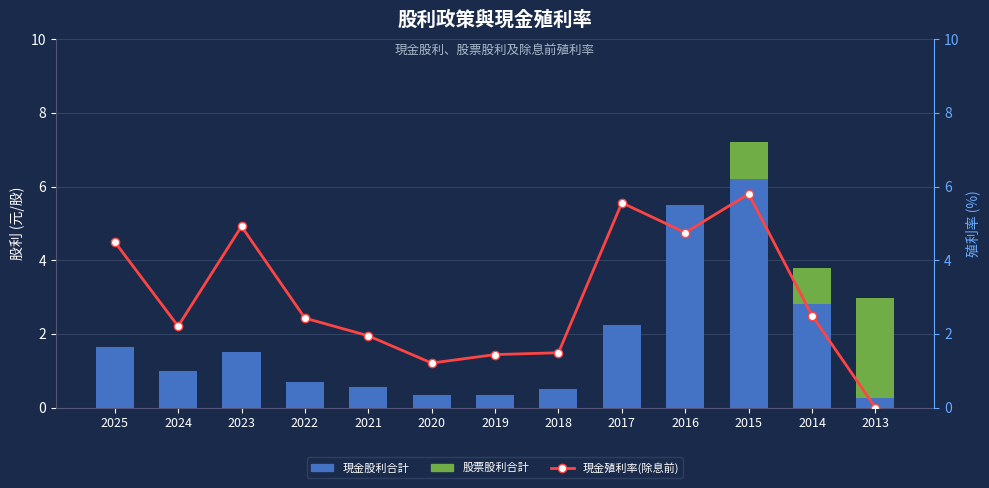

List the series in order of their overall mean, lowest first.

股票股利合計, 現金股利合計, 現金殖利率(除息前)